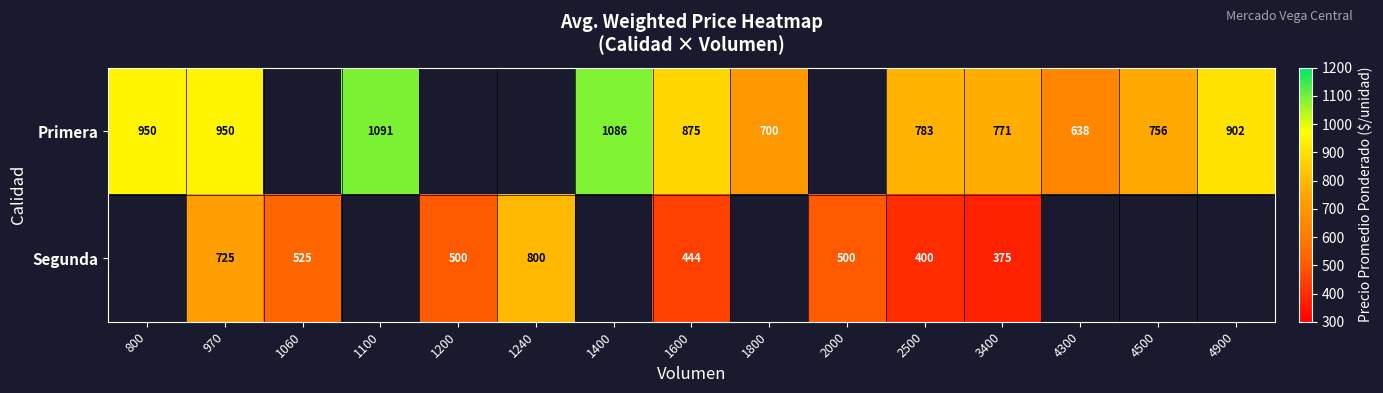

Which category has the lowest value across all series?

3400